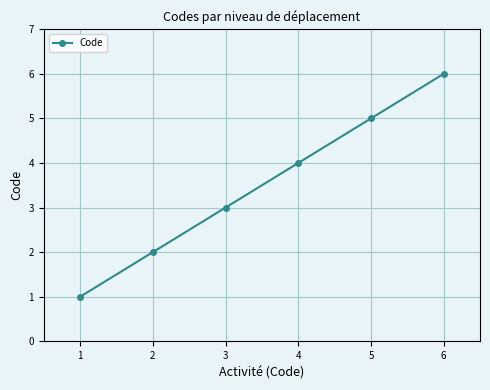

What is the ratio of the value at 4 to the value at 2?

2.0